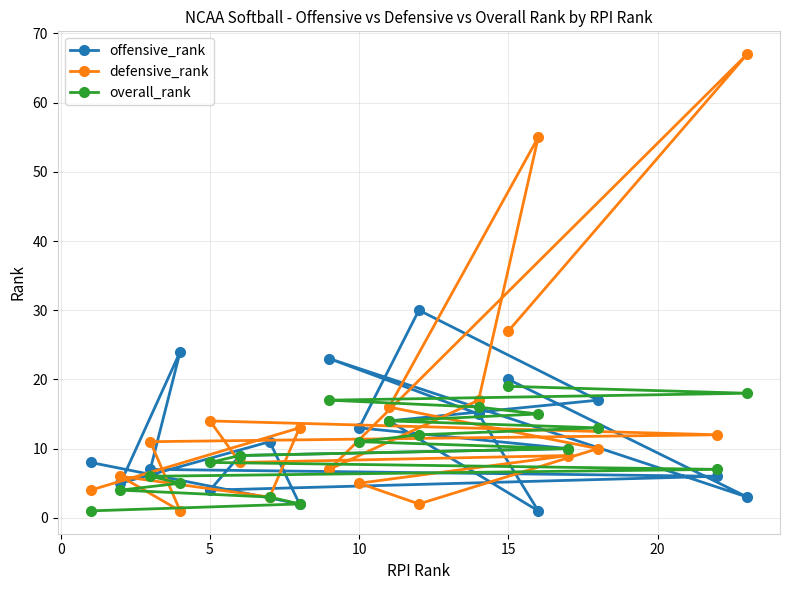

List the series in order of their peak value, lowest first.

overall_rank, offensive_rank, defensive_rank